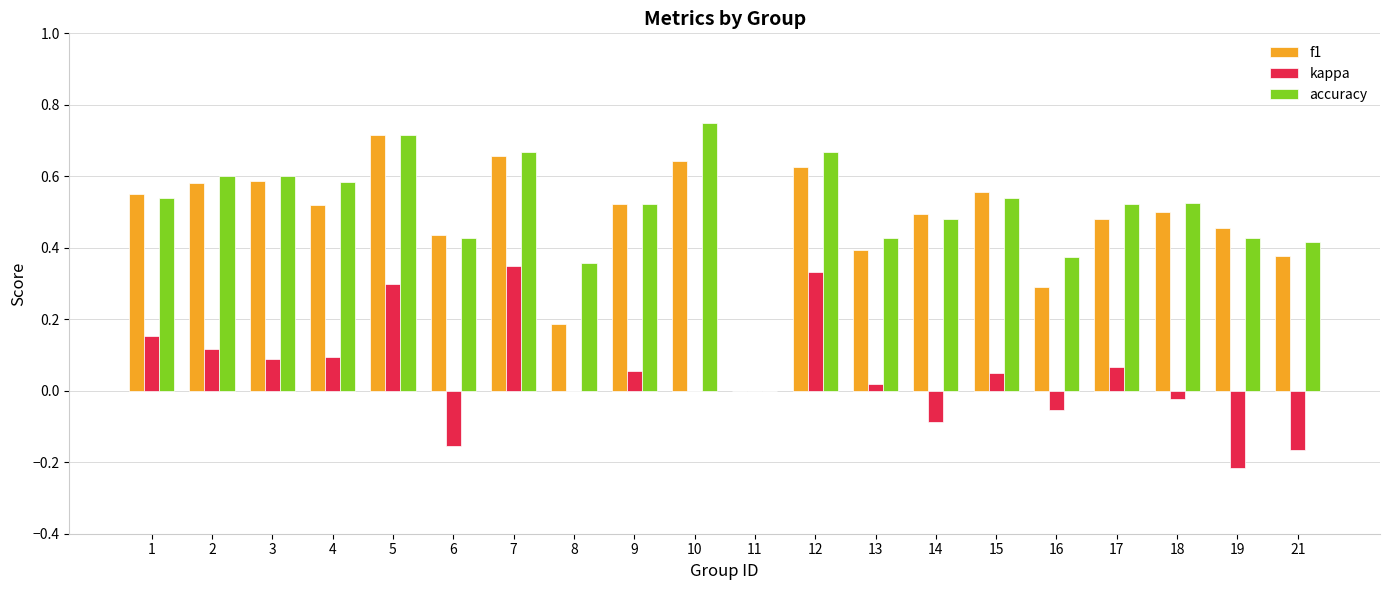

The f1 series shows 0.5 at 17. True or false?

True